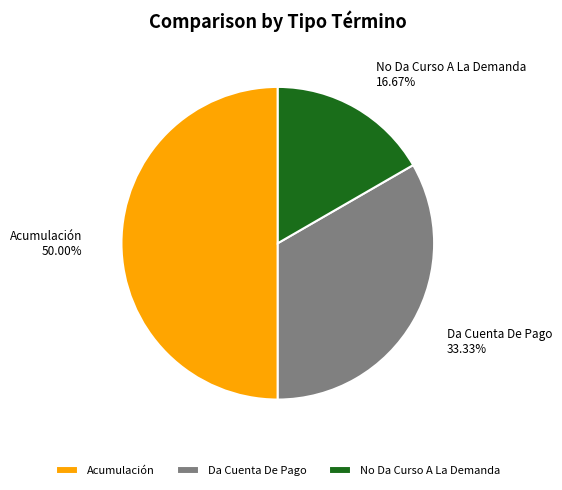

To the nearest percent, what is the average slice percentage?

33%